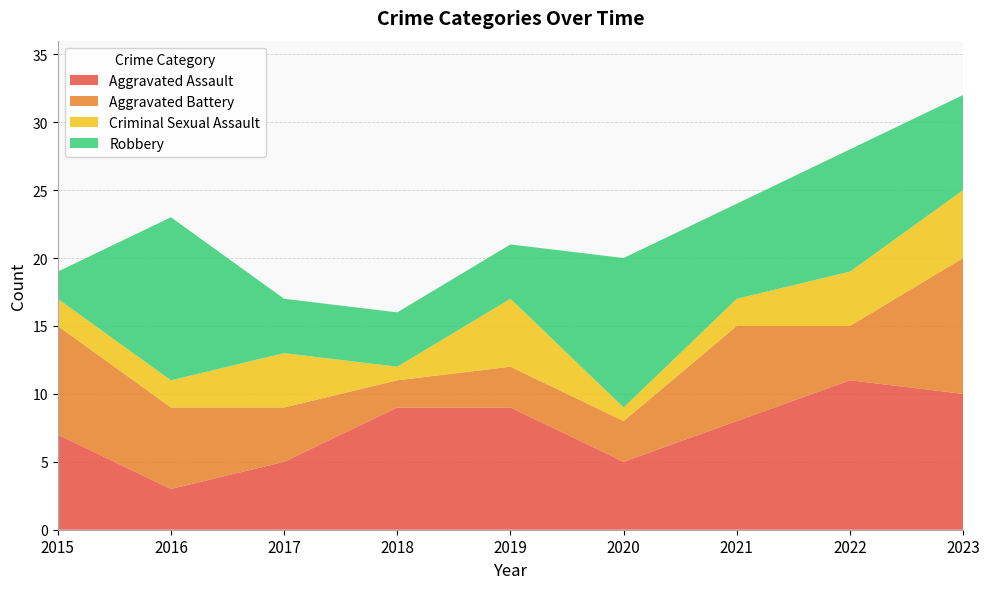

Reading right to left, transcribe all the data shown in this chart.

Aggravated Assault: 10	11	8	5	9	9	5	3	7
Aggravated Battery: 10	4	7	3	3	2	4	6	8
Criminal Sexual Assault: 5	4	2	1	5	1	4	2	2
Robbery: 7	9	7	11	4	4	4	12	2